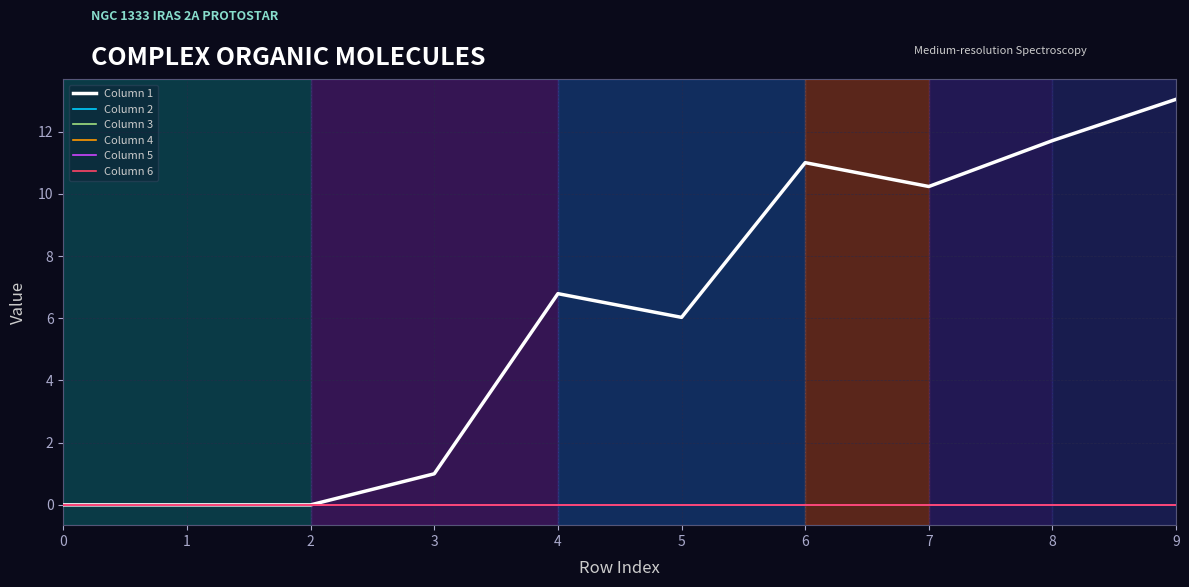

How many lines are shown in the chart?

6